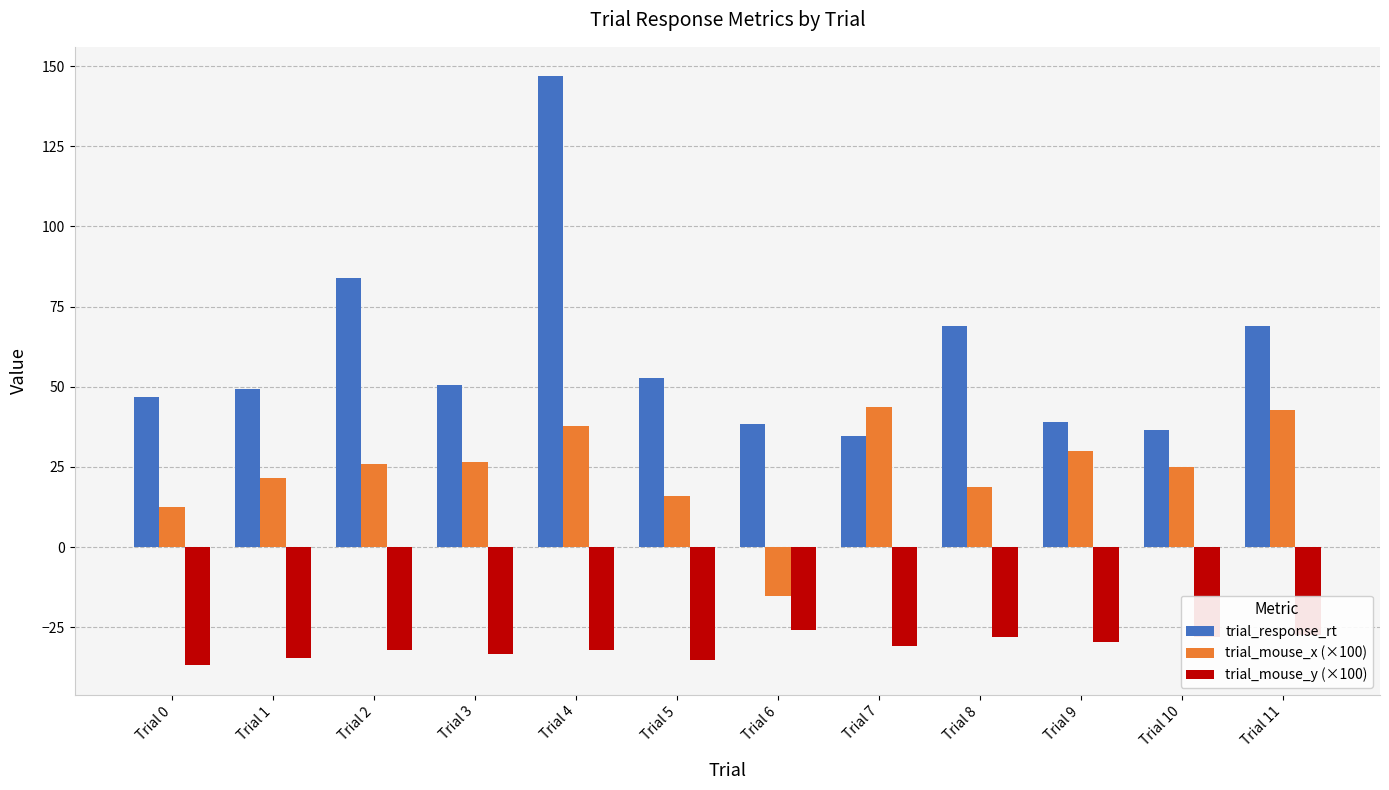

What is the value of the trial_mouse_y (×100) bar at the 8th from the left?

-30.8